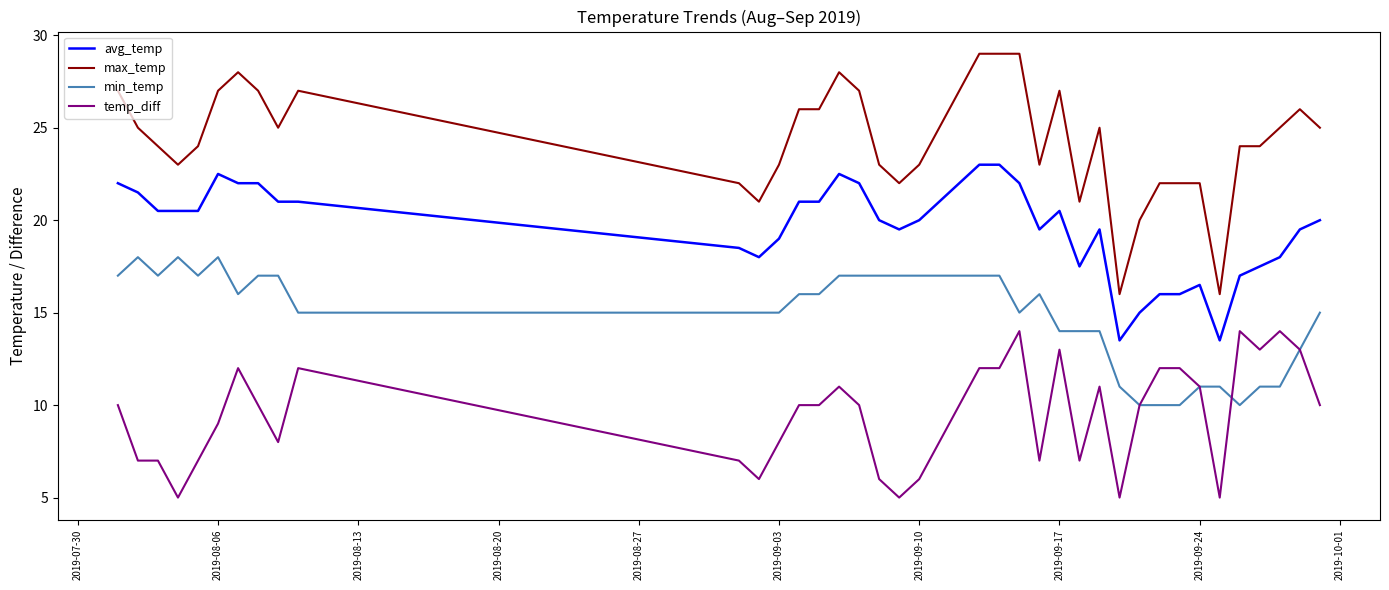

What is the lowest value of the avg_temp series?

13.5